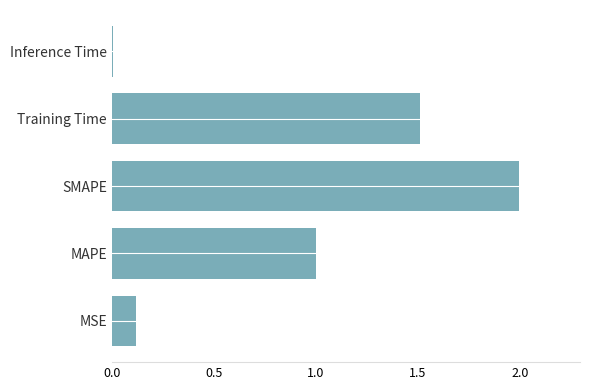

Does the chart contain stacked bars?

No